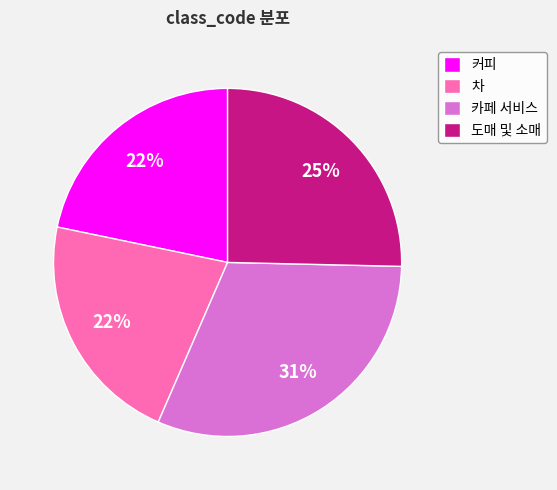

True or false: 카페 서비스 accounts for 43% of the total.

False